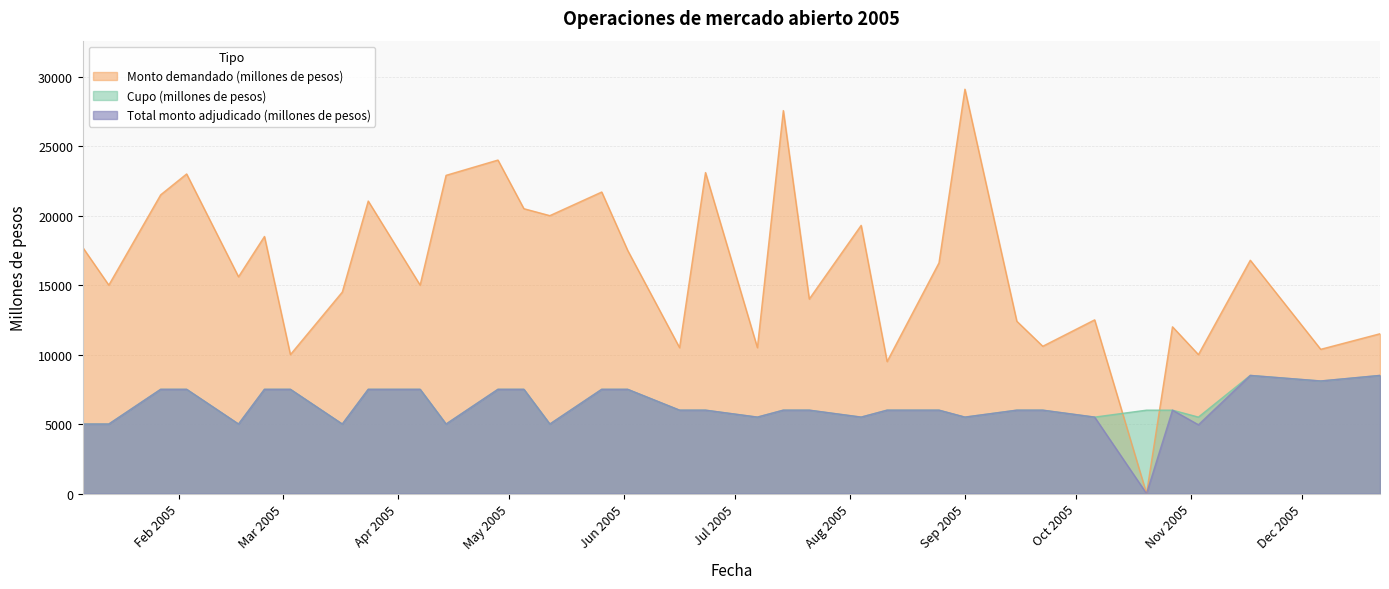

Where do Monto demandado (millones de pesos) and Cupo (millones de pesos) first cross each other?

06-10-2005 and 20-10-2005